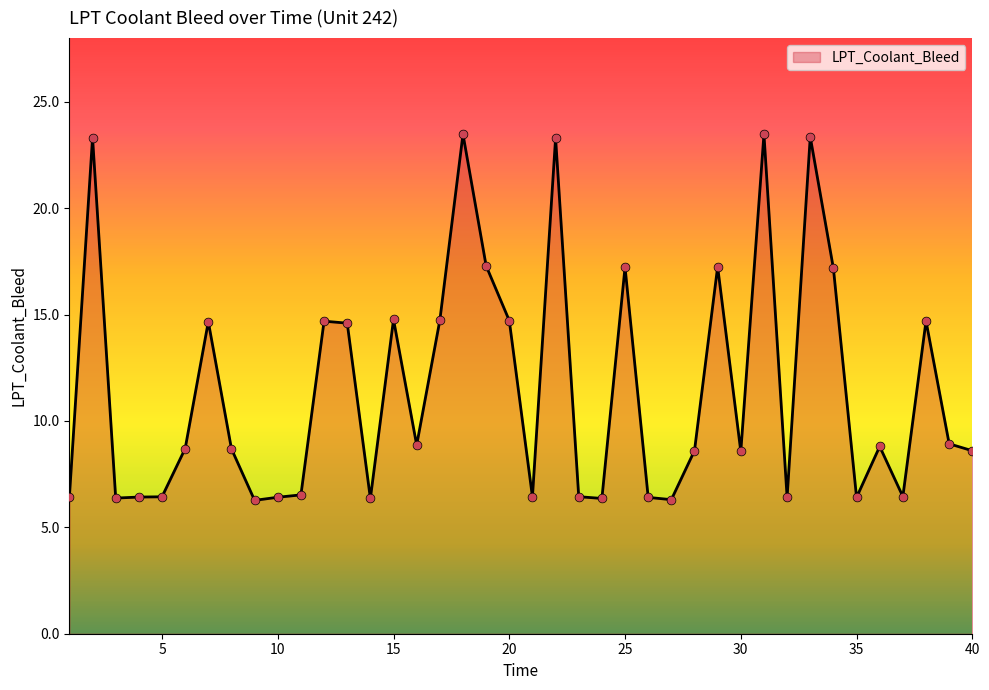

What is the minimum value shown in the chart?

6.3